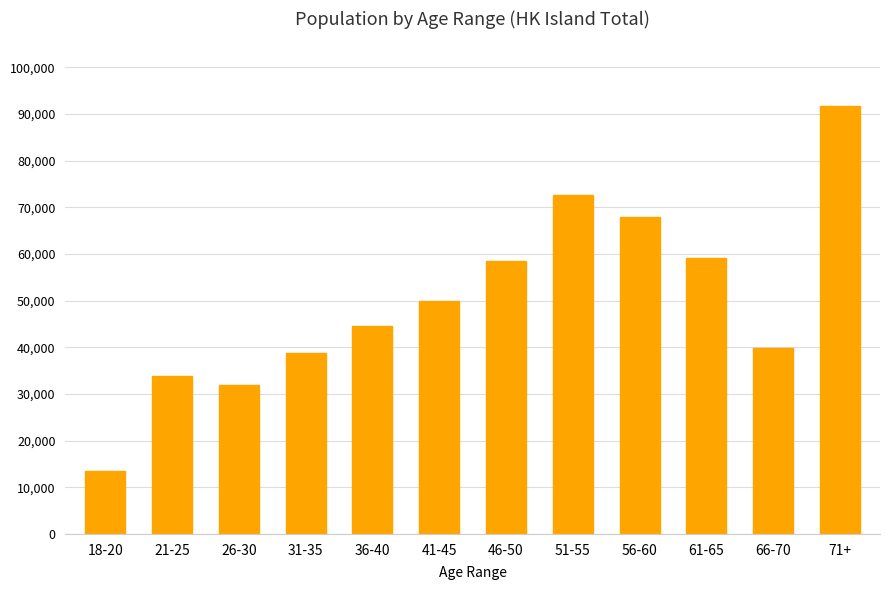

How many values are below 49887?

6